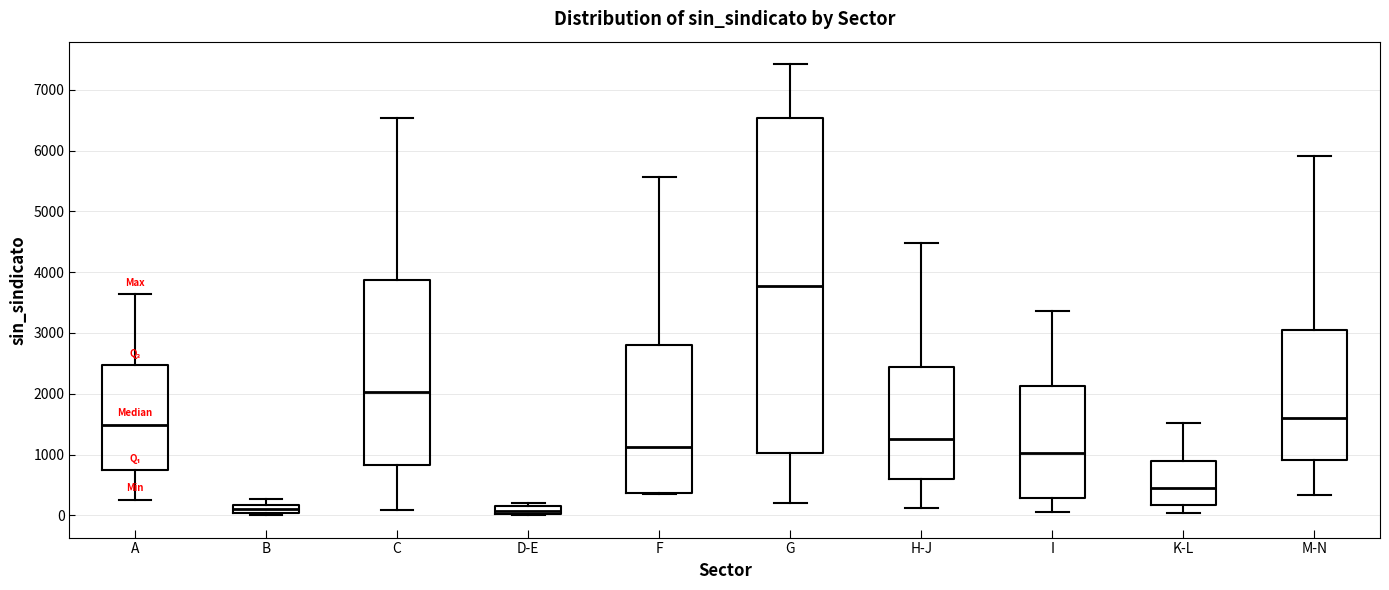

Which box is the tallest, from its lower edge to its upper edge?

G